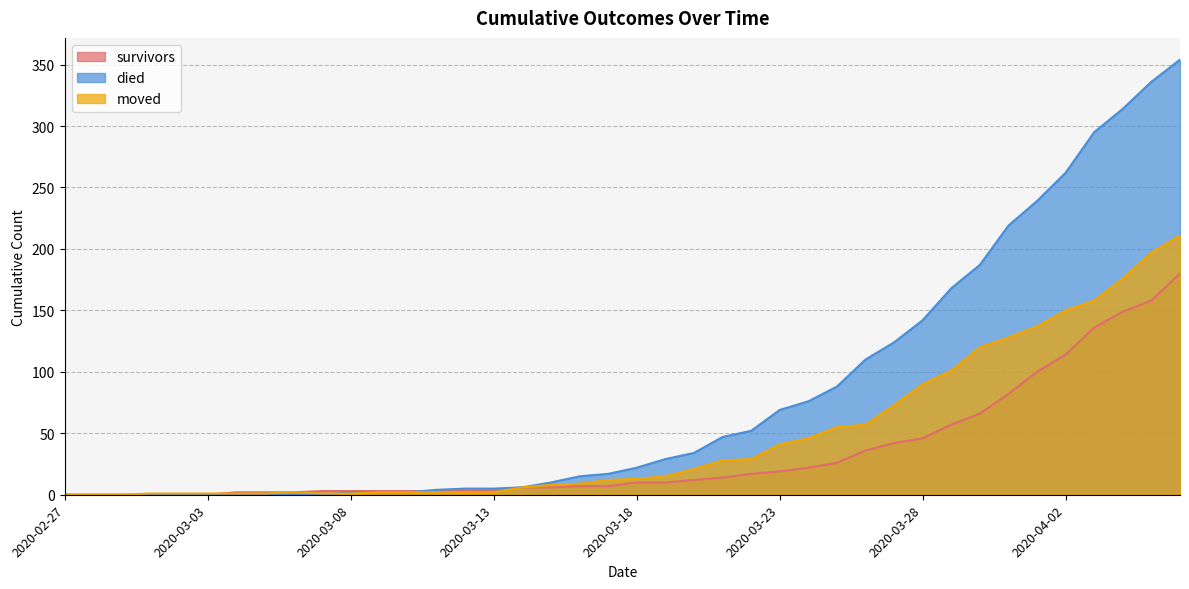

True or false: died and moved cross at least once.

True